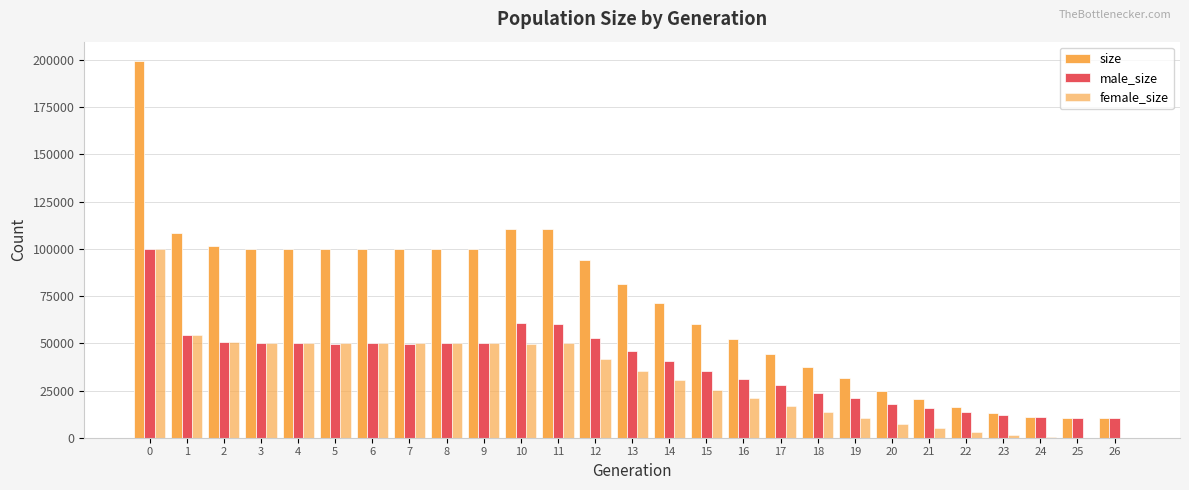

At 10, list the series in order from largest to smallest.

size, male_size, female_size